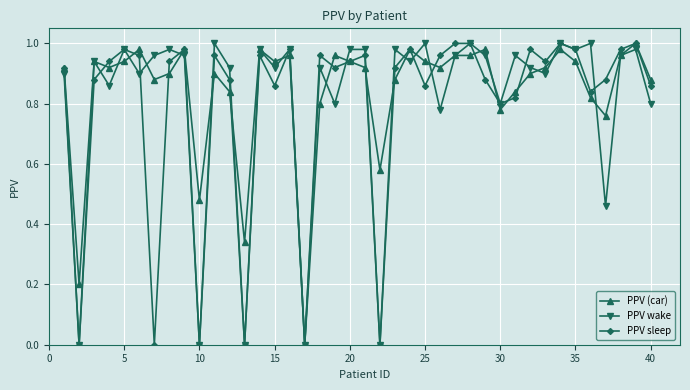

Rank the series by their average value, from lowest to highest.

PPV sleep, PPV wake, PPV (car)